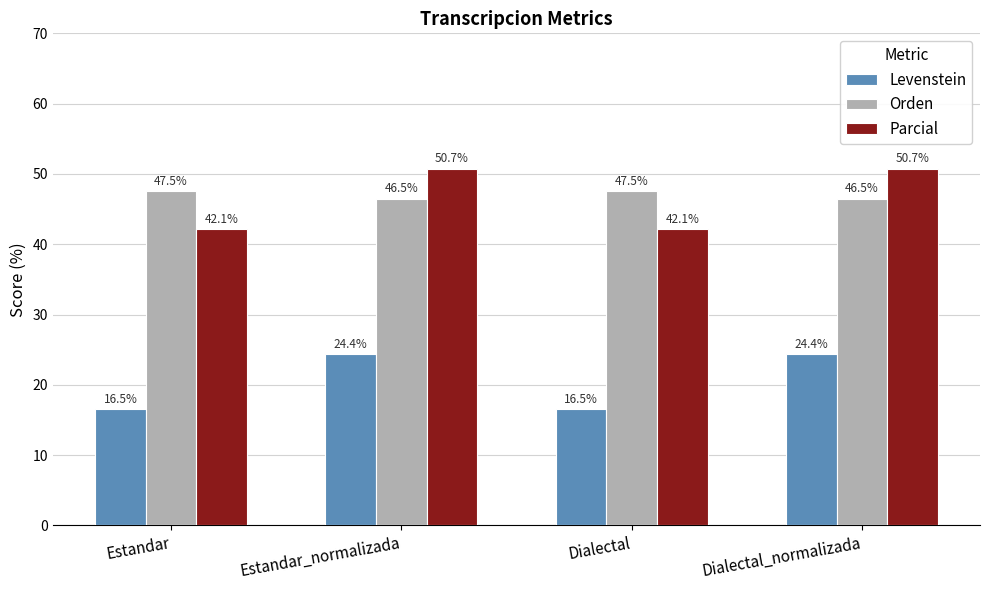

At which label does Levenstein first exceed 24?

Estandar_normalizada